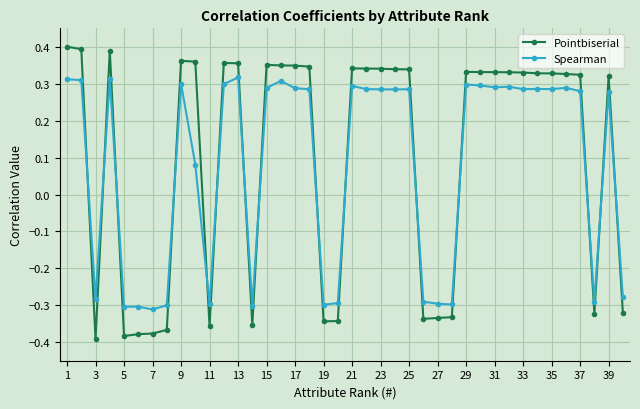

What is the difference between the maximum and minimum values in the Spearman series?

0.6